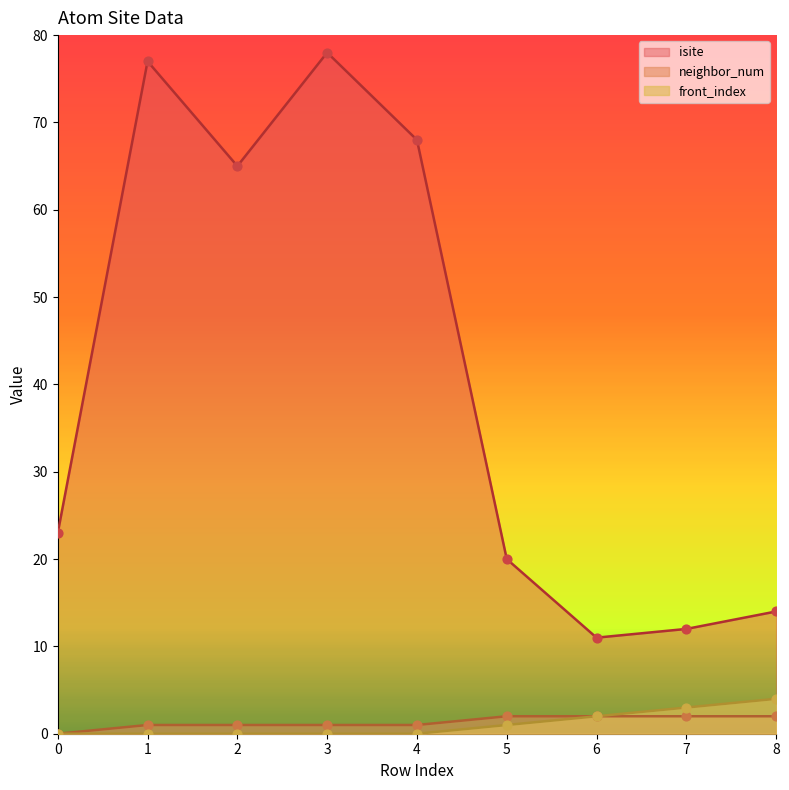

At how many categories does at least one series exceed 62?

4